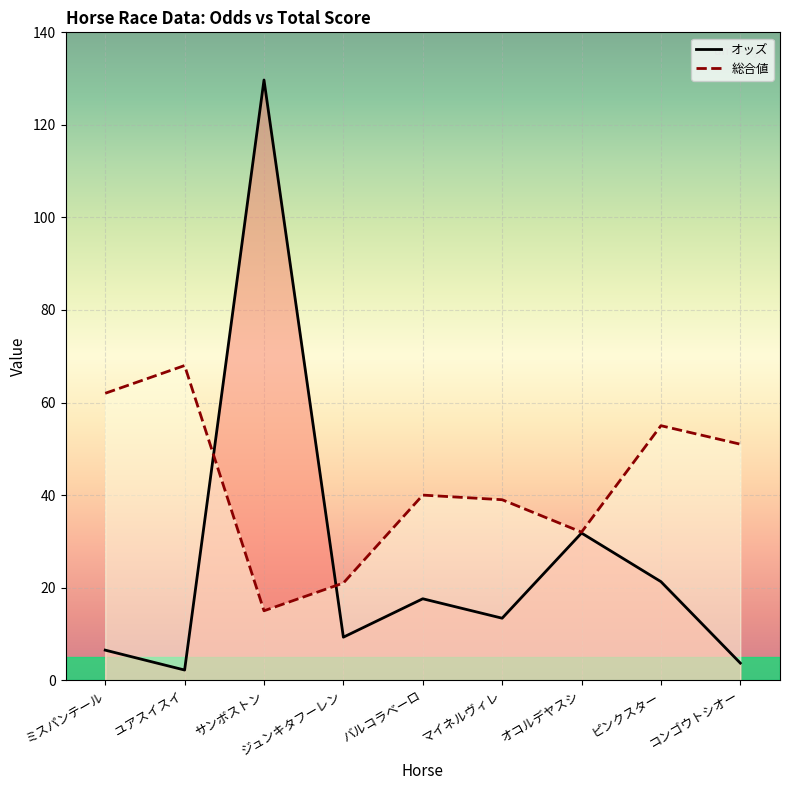

The value of 総合値 at ユアスイスイ is 68.0. True or false?

True